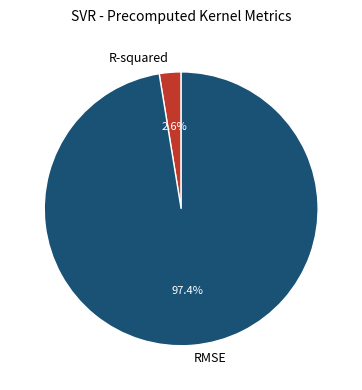

What percentage is the RMSE slice, to the nearest percent?

97%